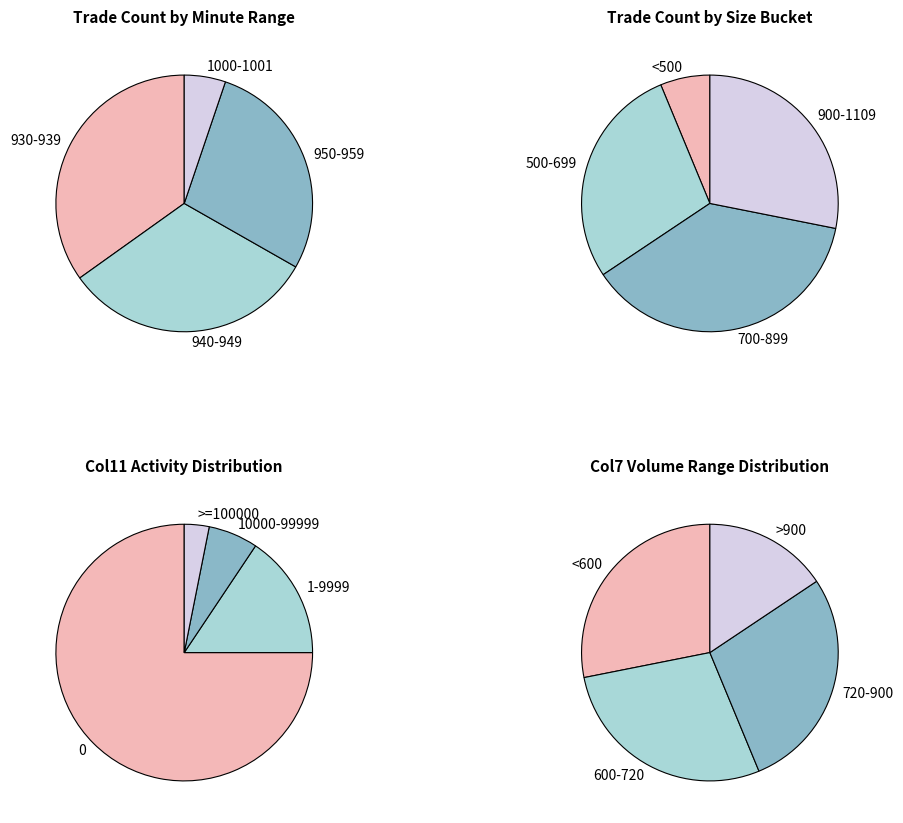

What percentage is NOT represented by 1?

97.2%